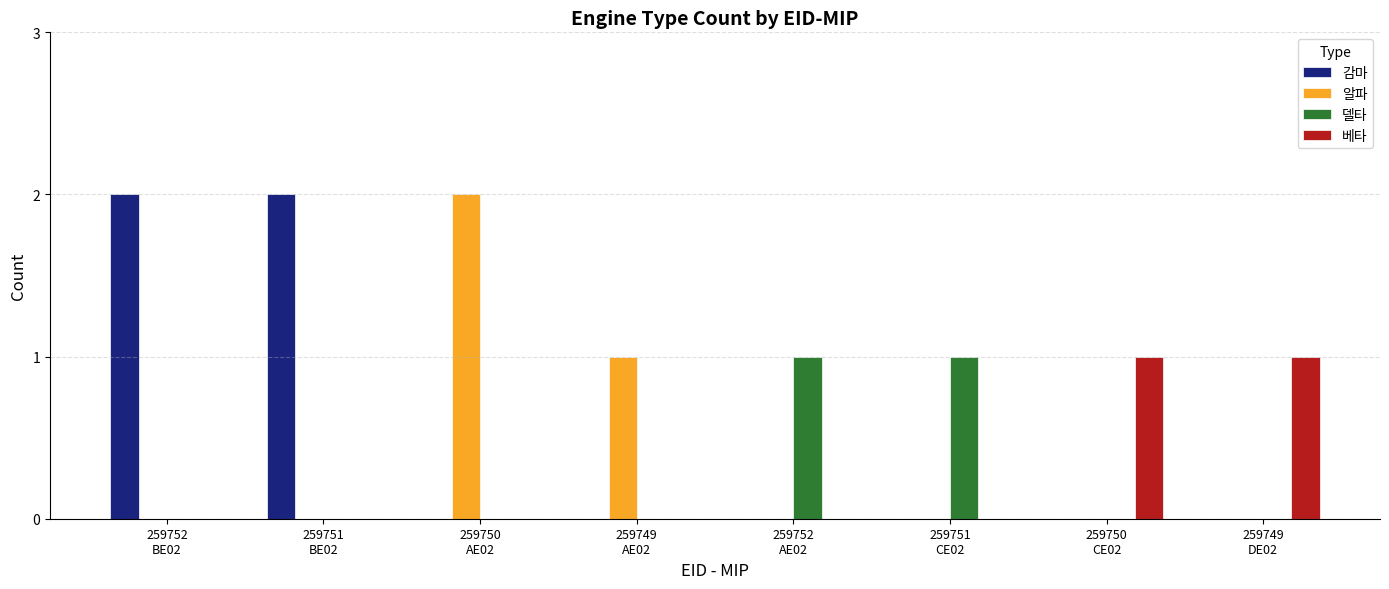

How many data points does each series have?

8